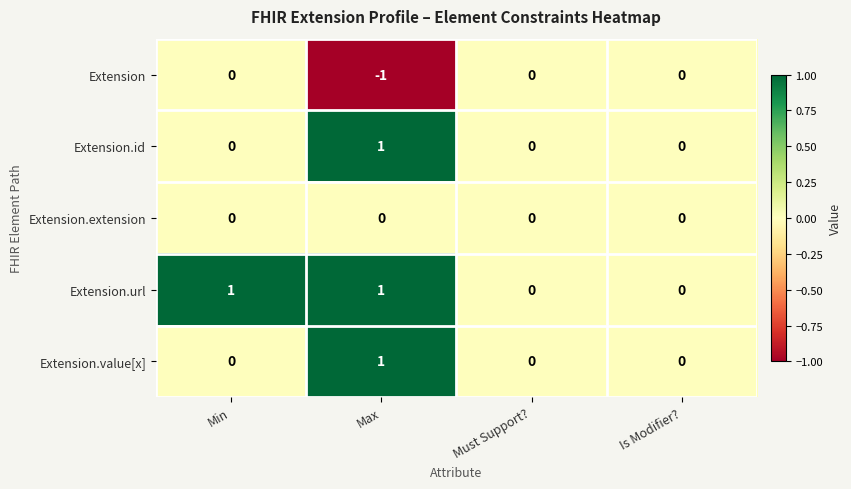

Reading left to right, extract all data points from this chart.

Extension: 0	-1	0	0
Extension.id: 0	1	0	0
Extension.extension: 0	0	0	0
Extension.url: 1	1	0	0
Extension.value[x]: 0	1	0	0